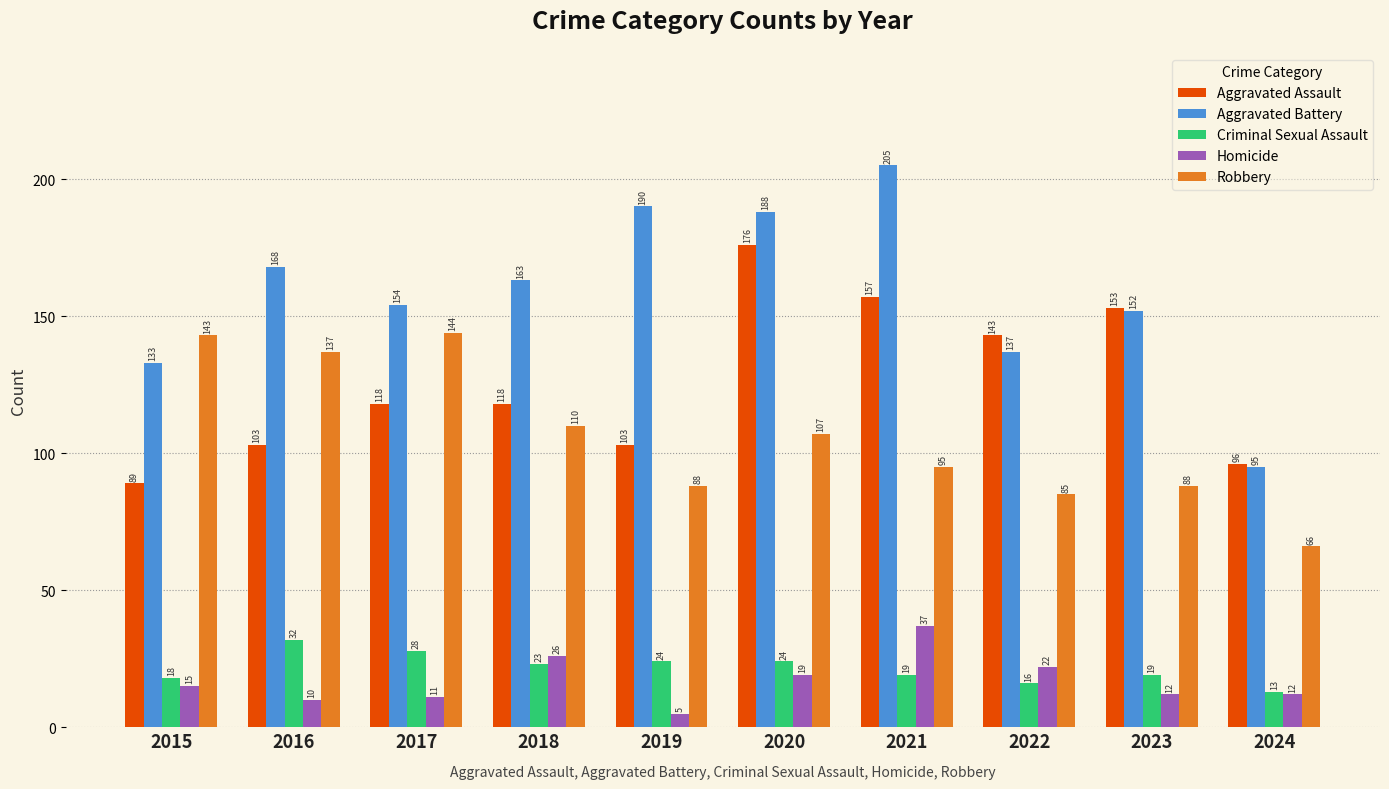

Reading right to left, extract all data points from this chart.

Aggravated Assault: 2024=96	2023=153	2022=143	2021=157	2020=176	2019=103	2018=118	2017=118	2016=103	2015=89
Aggravated Battery: 2024=95	2023=152	2022=137	2021=205	2020=188	2019=190	2018=163	2017=154	2016=168	2015=133
Criminal Sexual Assault: 2024=13	2023=19	2022=16	2021=19	2020=24	2019=24	2018=23	2017=28	2016=32	2015=18
Homicide: 2024=12	2023=12	2022=22	2021=37	2020=19	2019=5	2018=26	2017=11	2016=10	2015=15
Robbery: 2024=66	2023=88	2022=85	2021=95	2020=107	2019=88	2018=110	2017=144	2016=137	2015=143